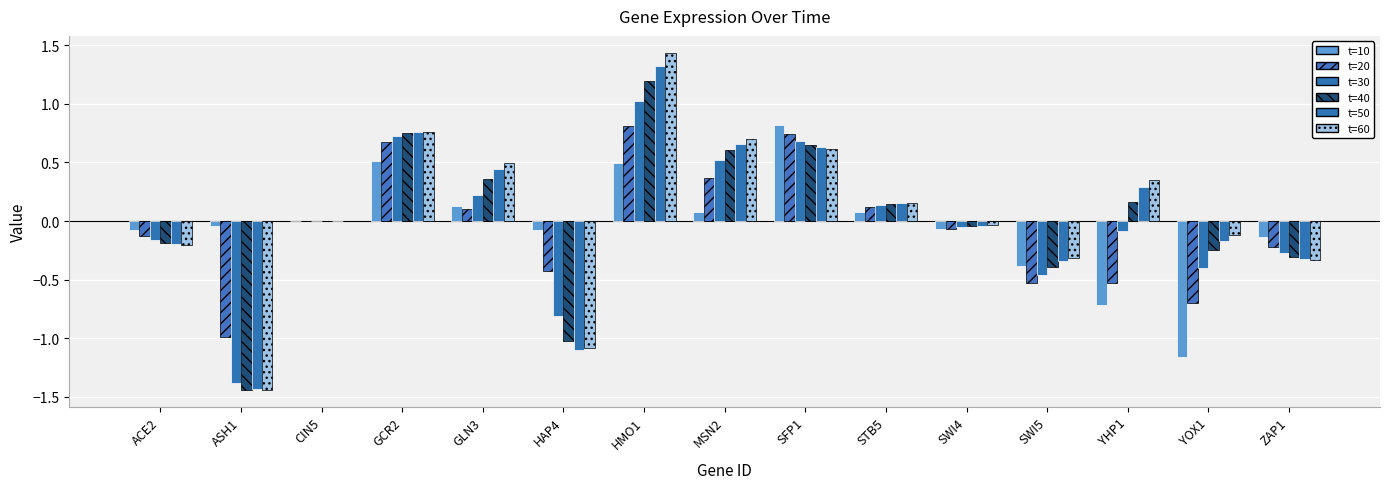

At HAP4, list the series in order from largest to smallest.

t=10, t=20, t=30, t=40, t=60, t=50